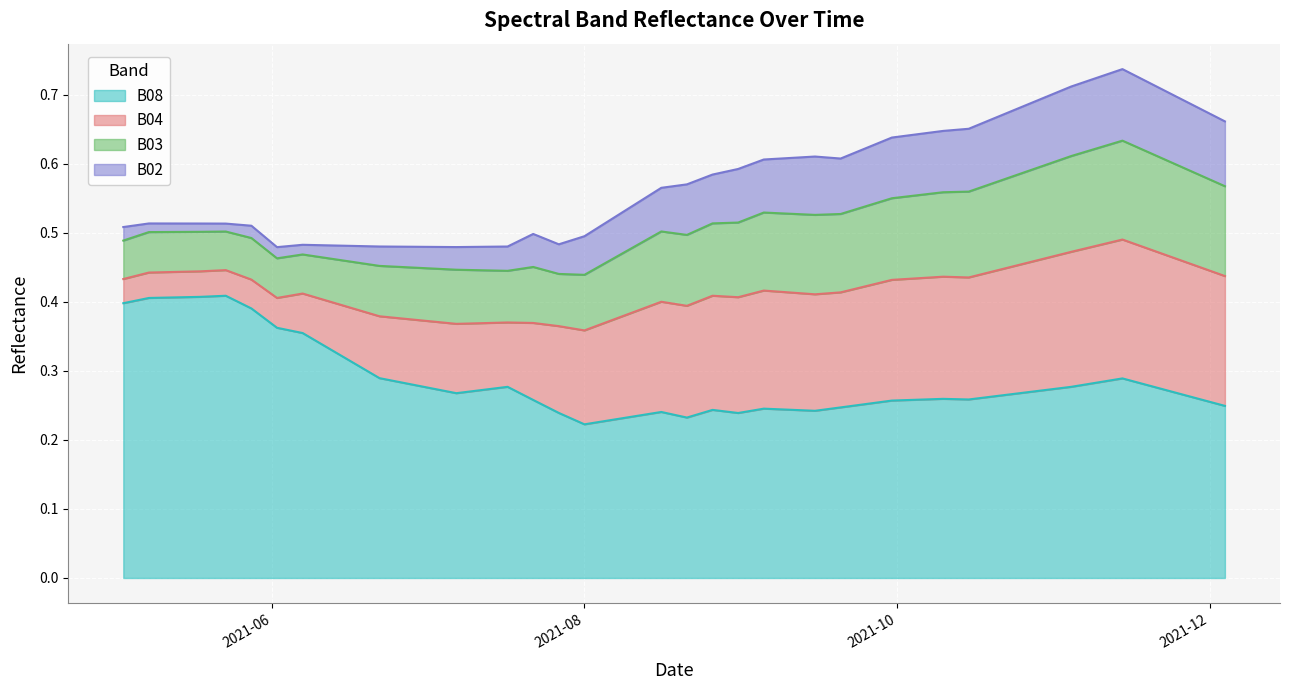

At which category does the chart reach its minimum across all series?

2021-05-23